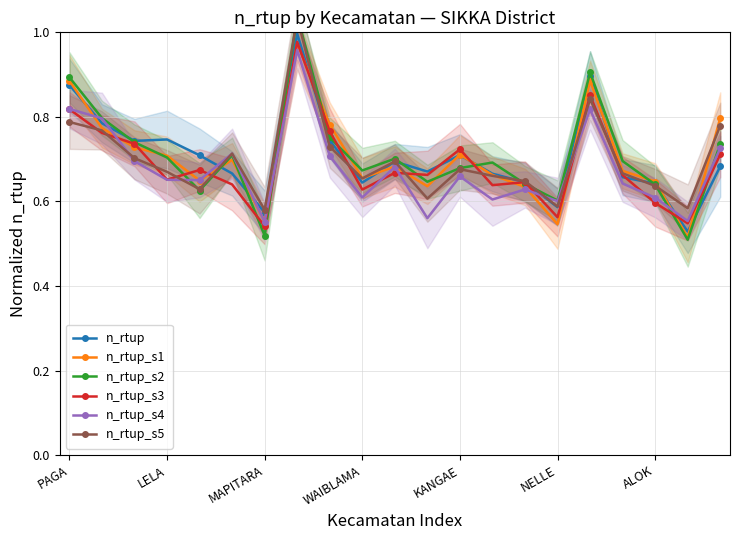

Which series has the largest total across all categories?

n_rtup_s2